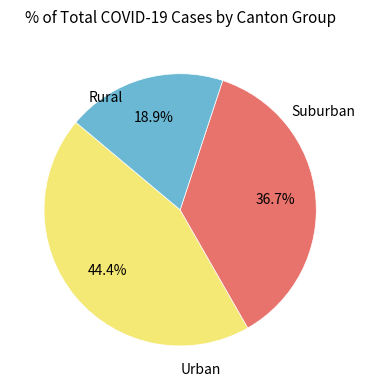

Does any single category account for the majority?

No